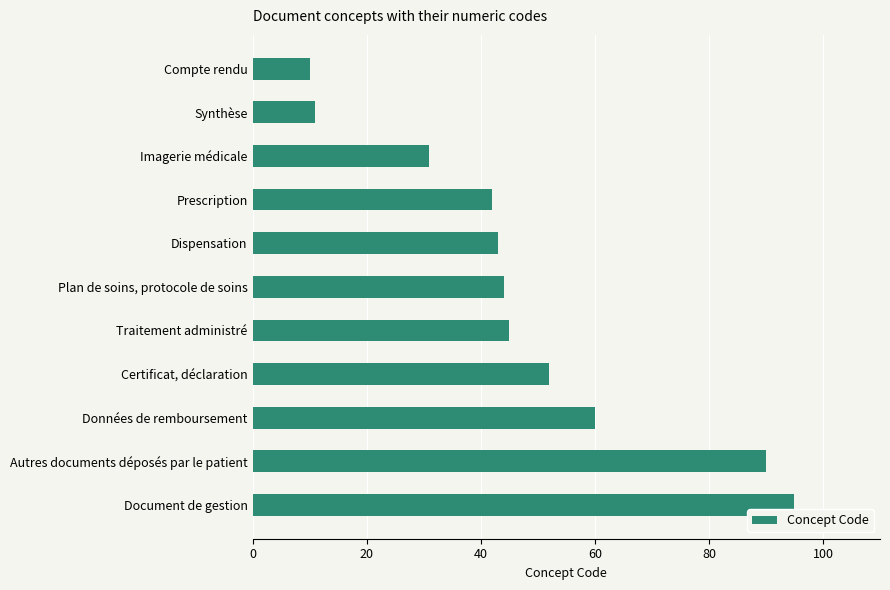

Reading bottom to top, list all the values displayed in this chart.

Document de gestion=95	Autres documents déposés par le patient=90	Données de remboursement=60	Certificat, déclaration=52	Traitement administré=45	Plan de soins, protocole de soins=44	Dispensation=43	Prescription=42	Imagerie médicale=31	Synthèse=11	Compte rendu=10